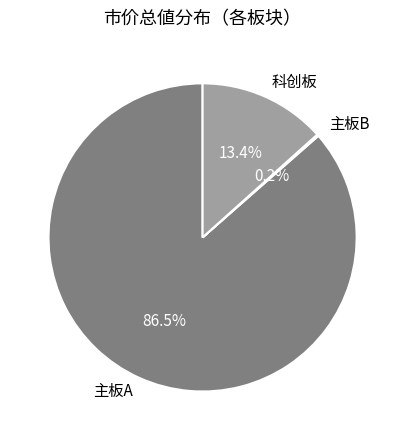

Do 科创板 and 主板A together represent more than half of the pie?

Yes